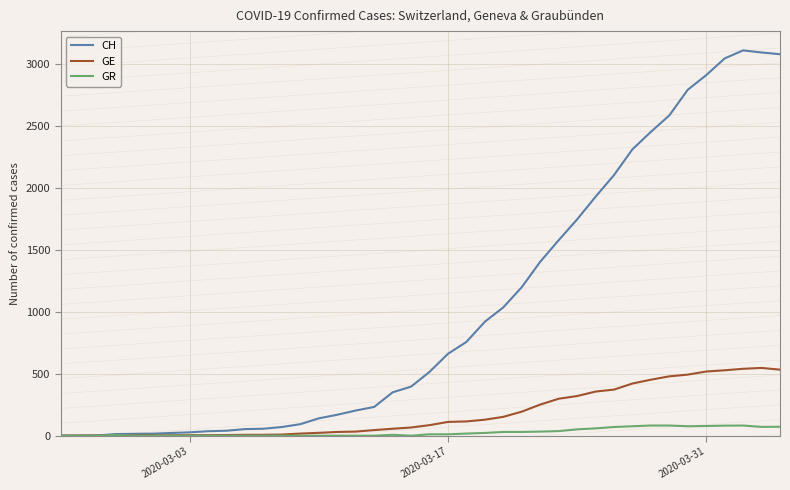

List the series in order of their overall mean, highest first.

CH, GE, GR